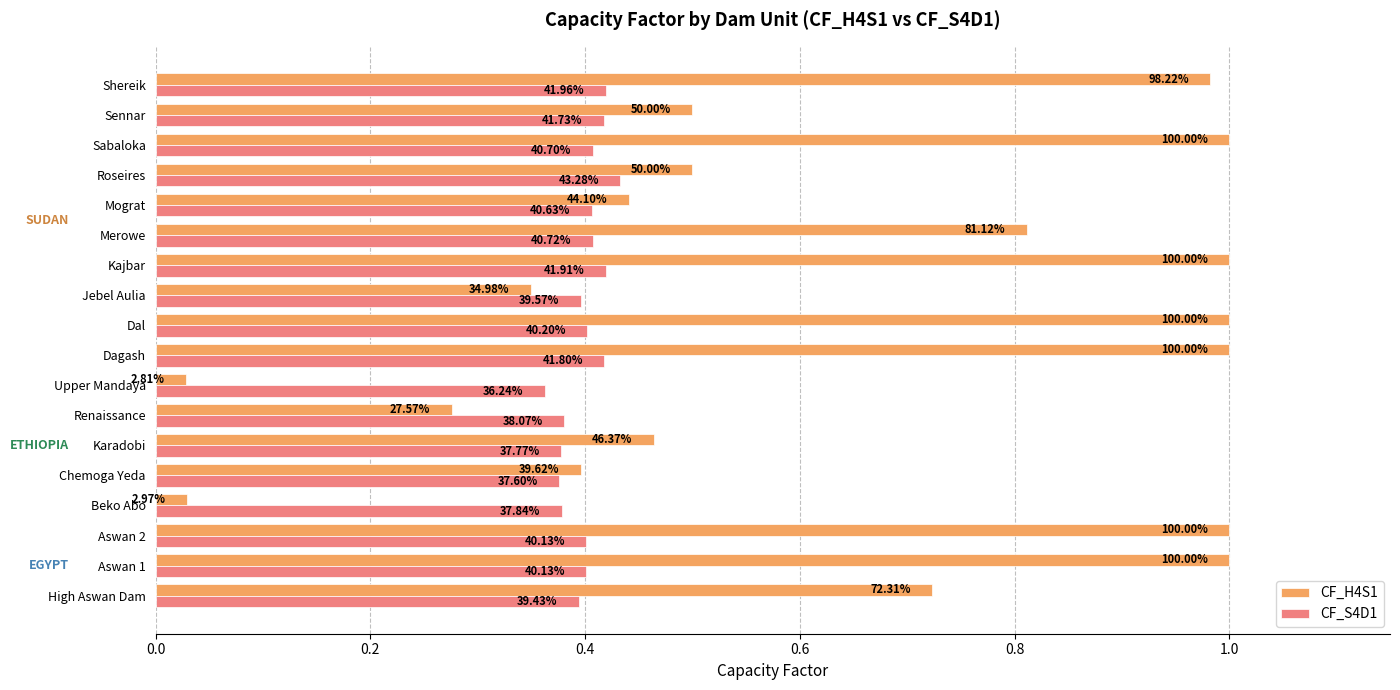

What are all the series names shown in the legend?

CF_H4S1, CF_S4D1